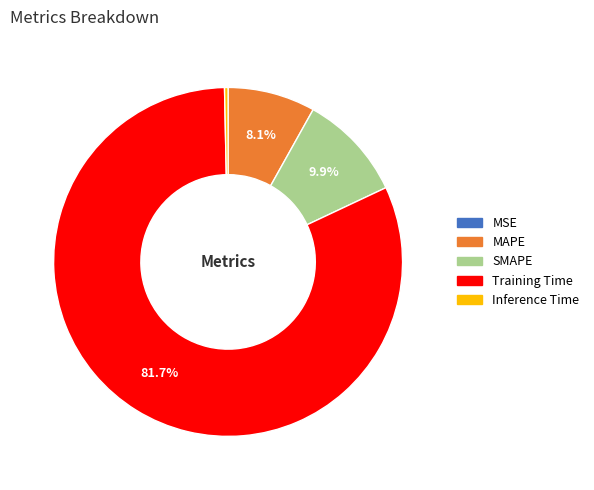

What is the largest slice in the pie chart?

Training Time